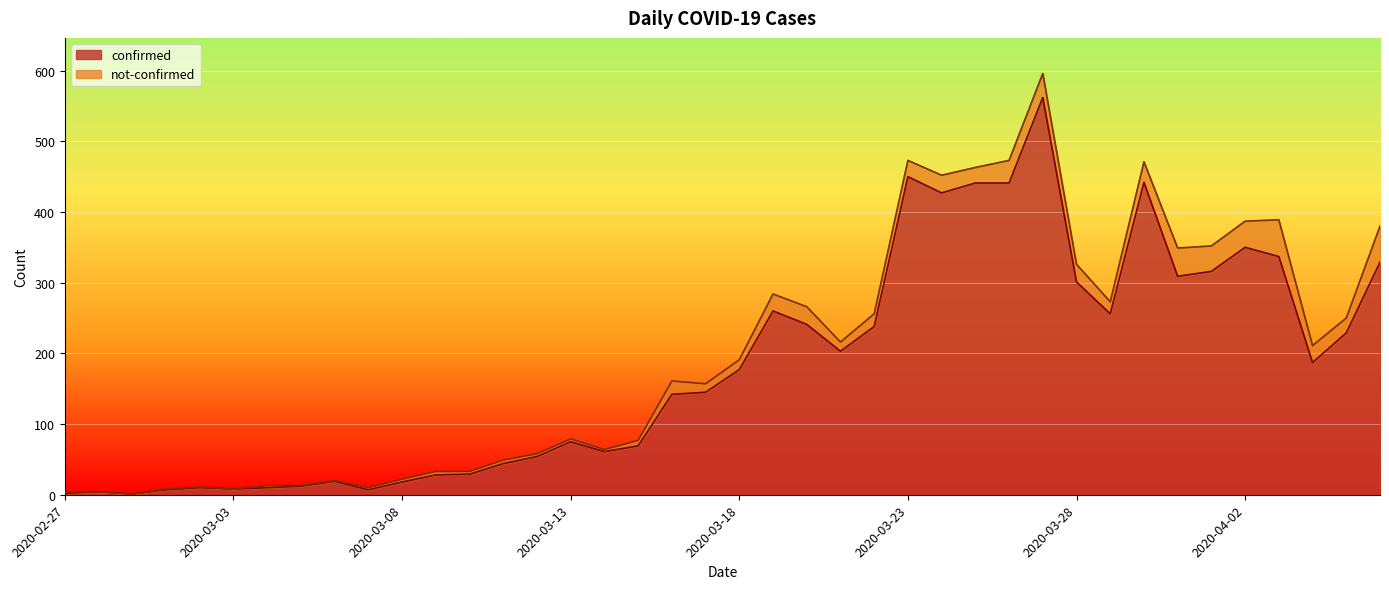

Between 2020-04-04 and 2020-03-21, which is larger?

2020-03-21